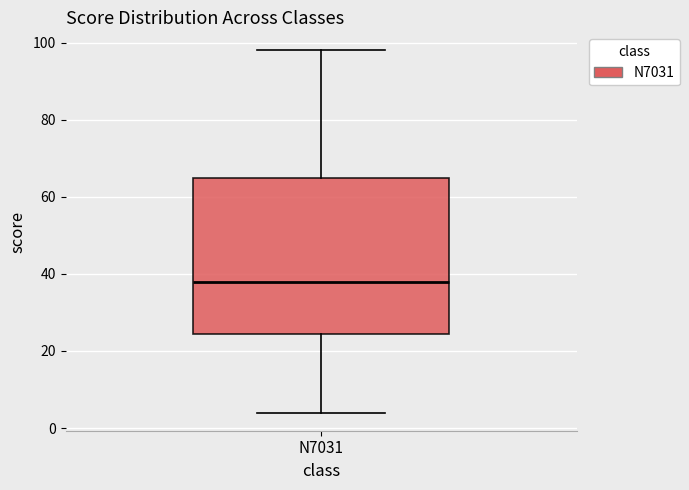

Transcribe this box plot: give where the median line is, the range the box spans, and where the two whiskers end, as read against the y-axis. The values are not printed on the chart, so give them approximately, as read against the axis.

median 38, box 24 to 66, whiskers 4 to 98